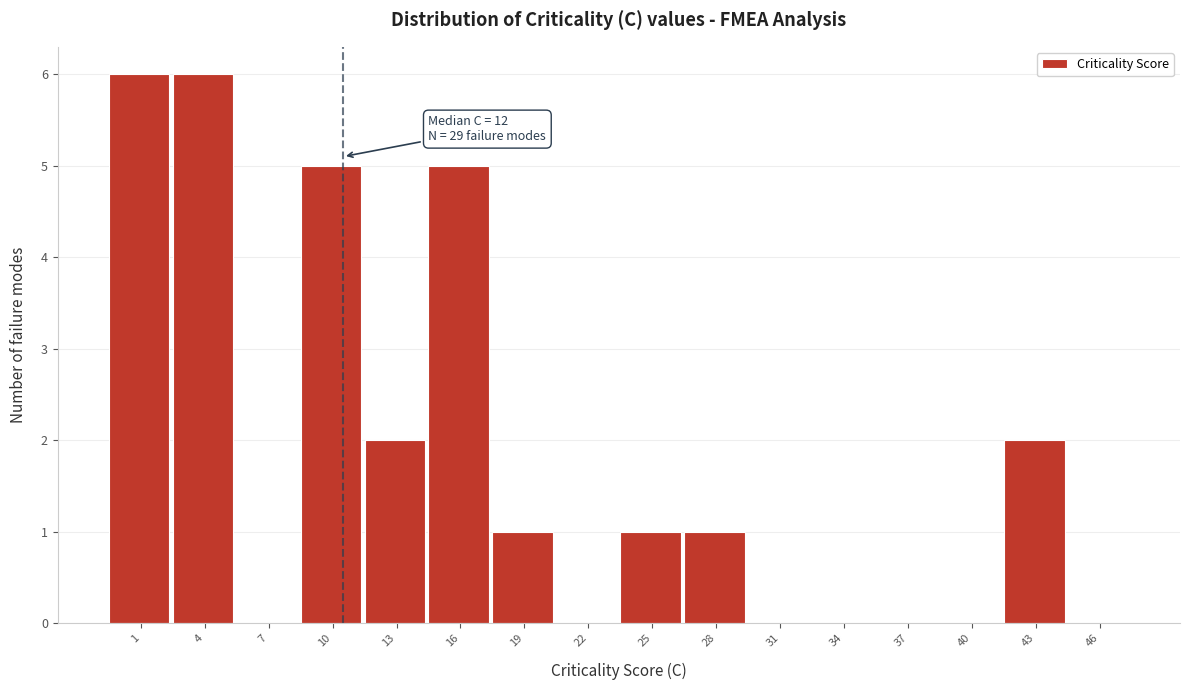

Reading left to right, extract all data points from this chart.

1=6	4=6	7=0	10=5	13=2	16=5	19=1	22=0	25=1	28=1	31=0	34=0	37=0	40=0	43=2	46=0